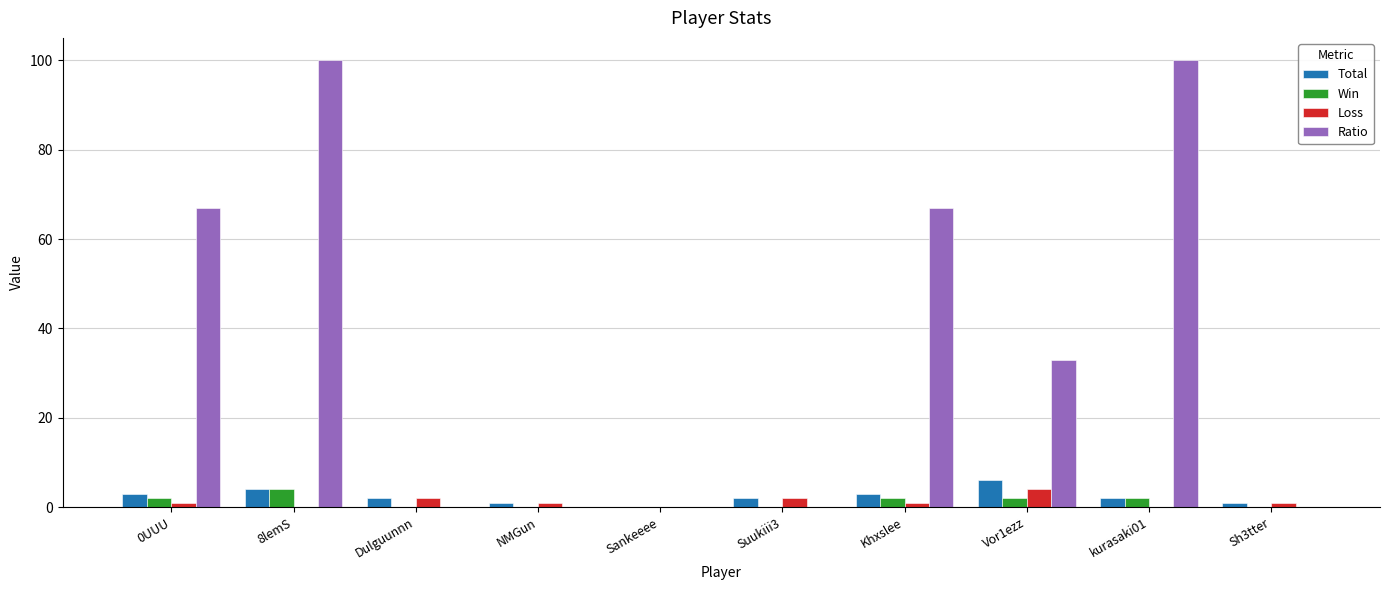

Which series has the widest spread of values?

Ratio